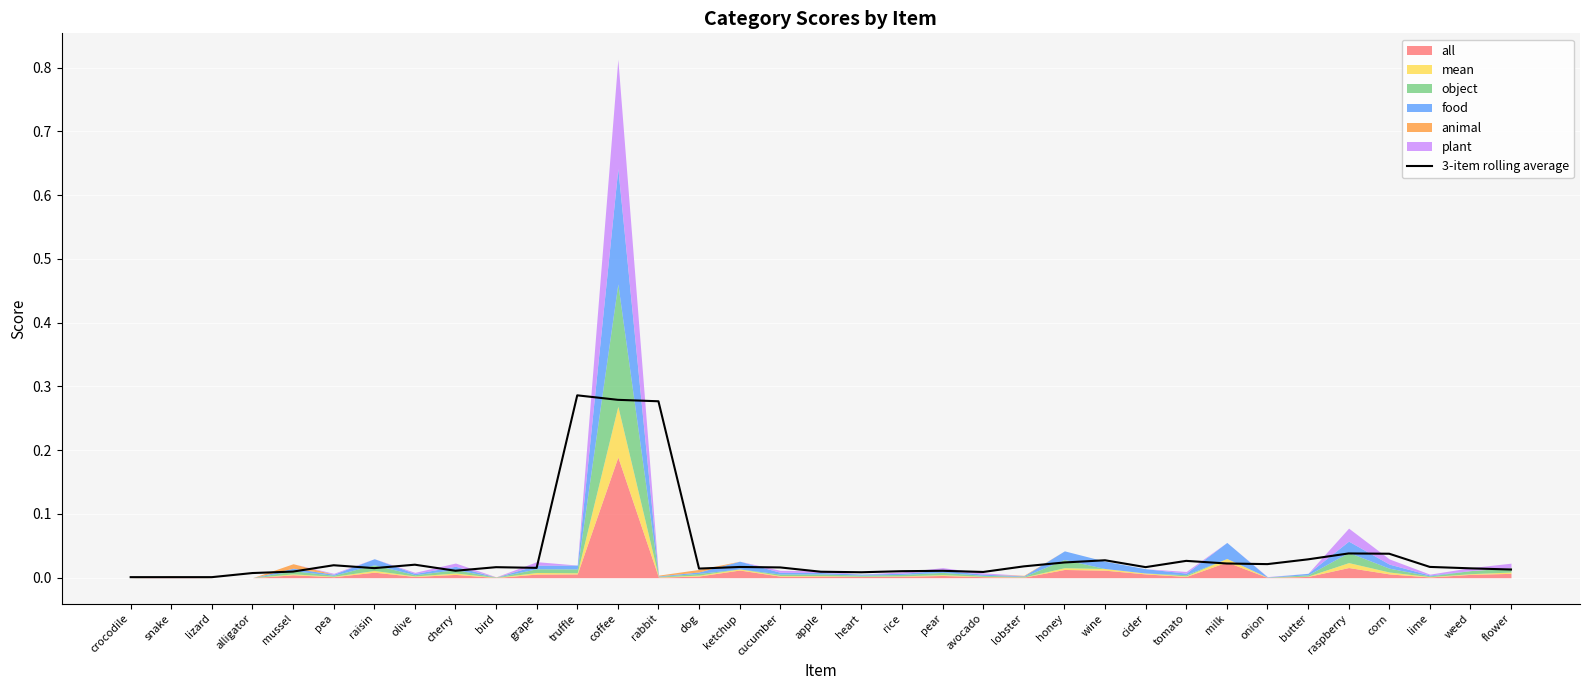

What is the maximum value shown in the chart?

0.3